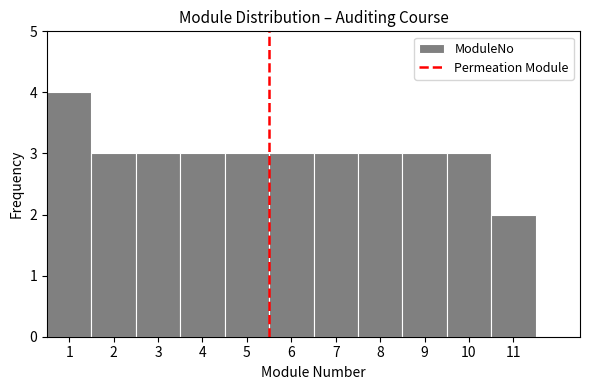

Over which range of the x-axis is the bar tallest?

0.5 to 1.5